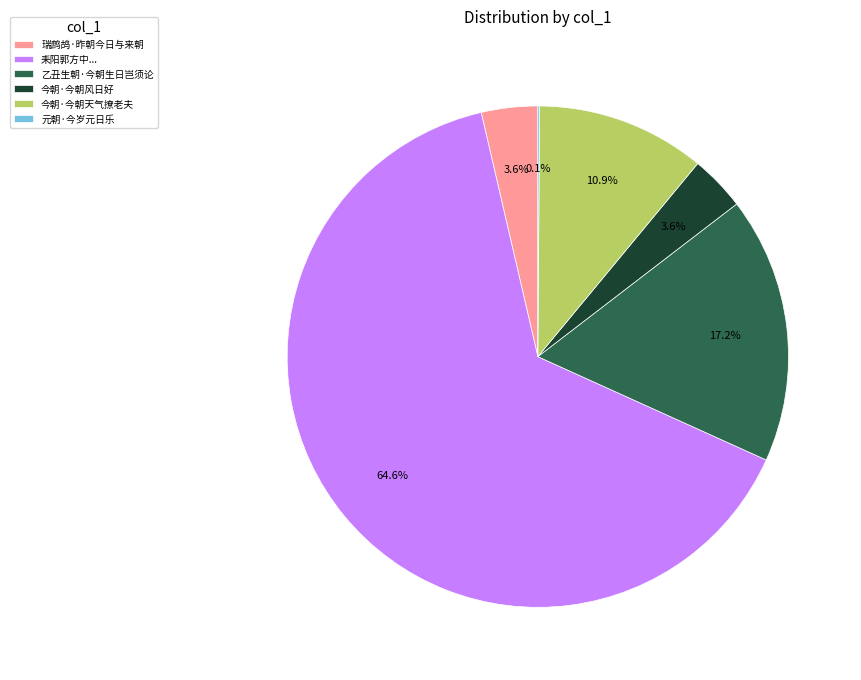

Is the sum of 今朝·今朝风日好 and 瑞鹧鸪·昨朝今日与来朝 greater than half?

No